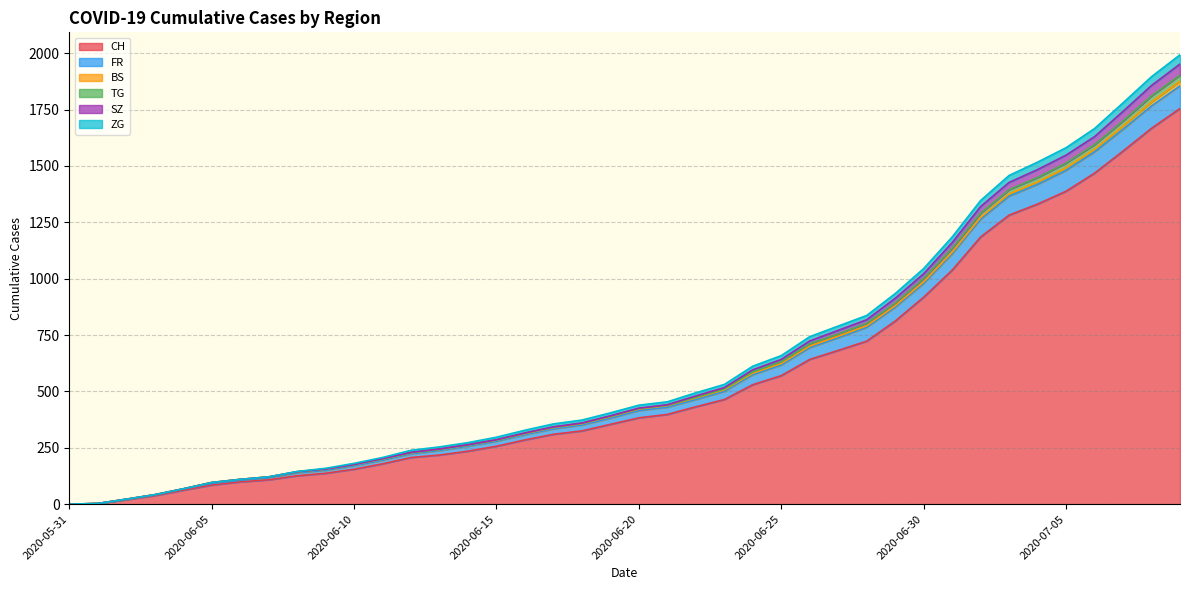

True or false: TG has more than 2 interior local peaks.

False